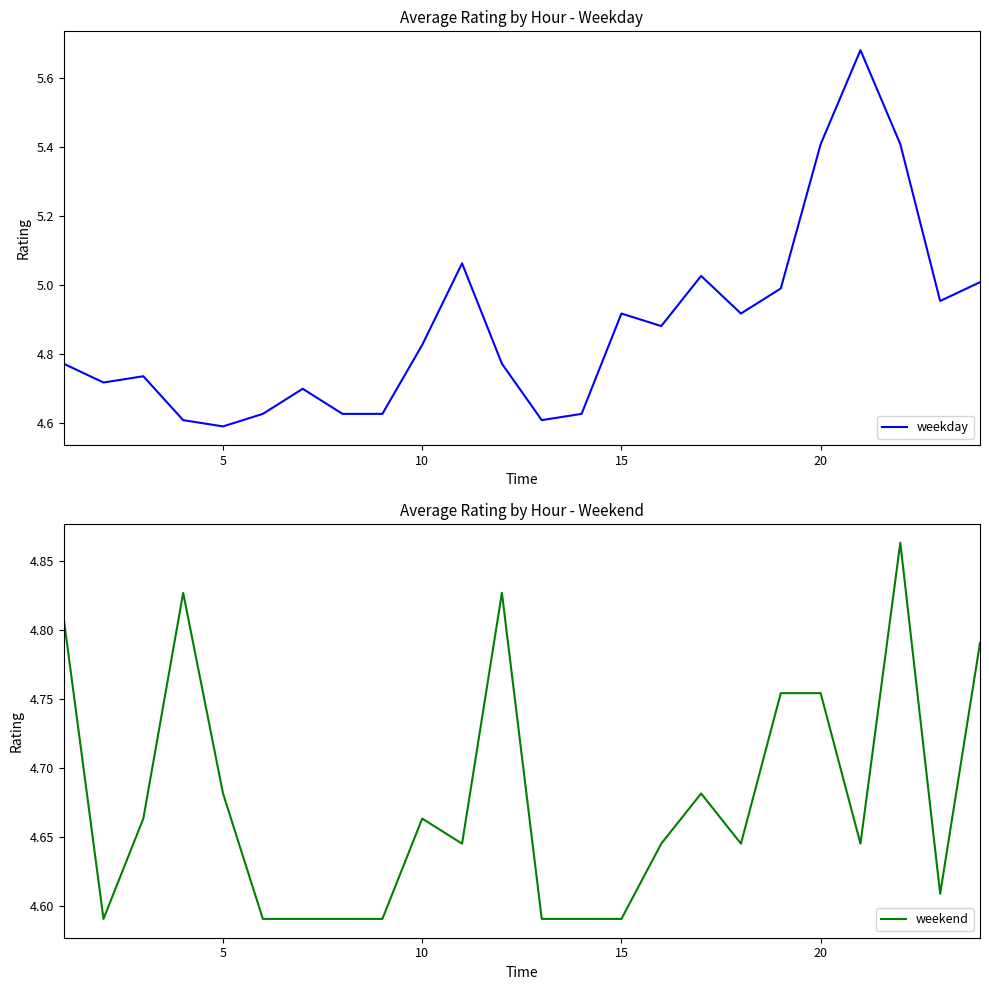

What is the sum of all weekend values?

112.2